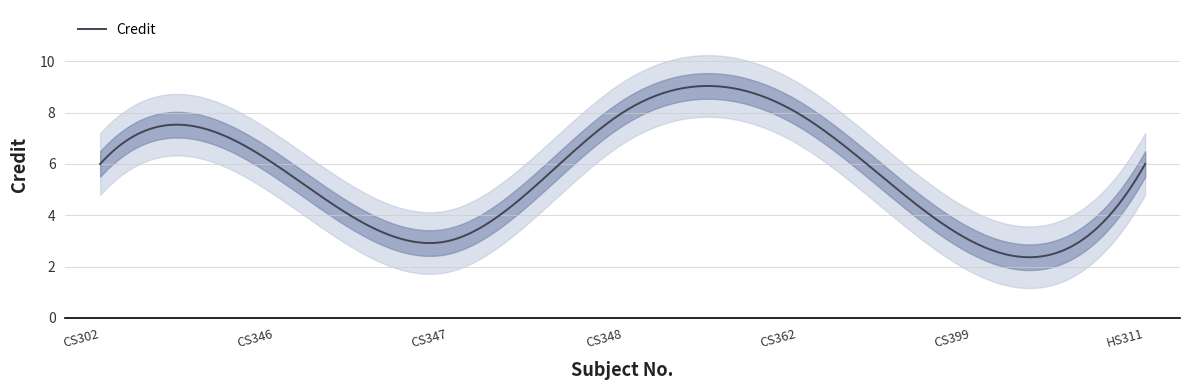

What is the minimum value shown in the chart?

3